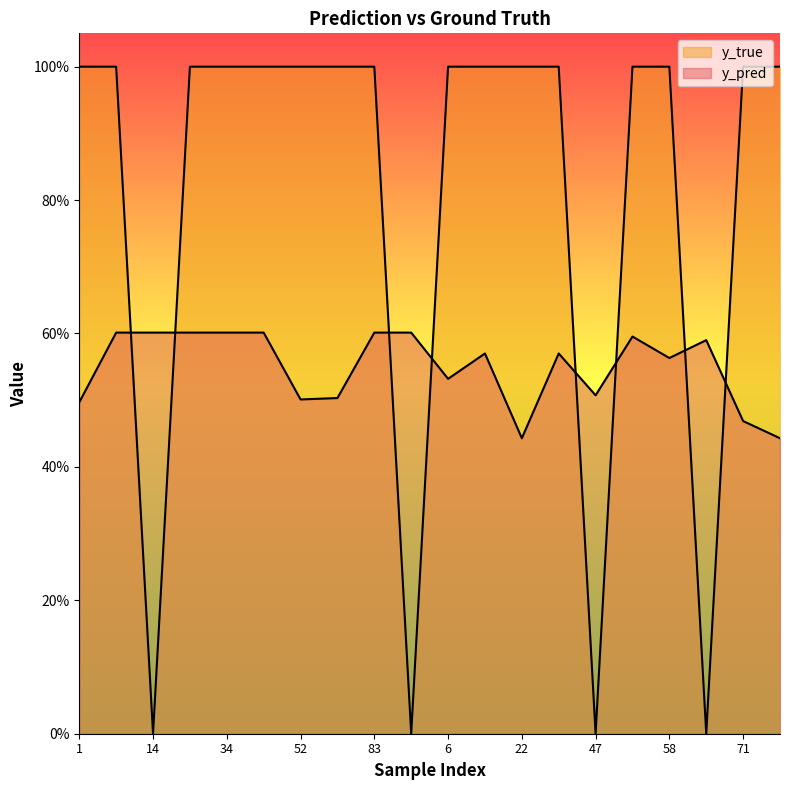

True or false: y_pred has a value of 0.3 at 8.

False